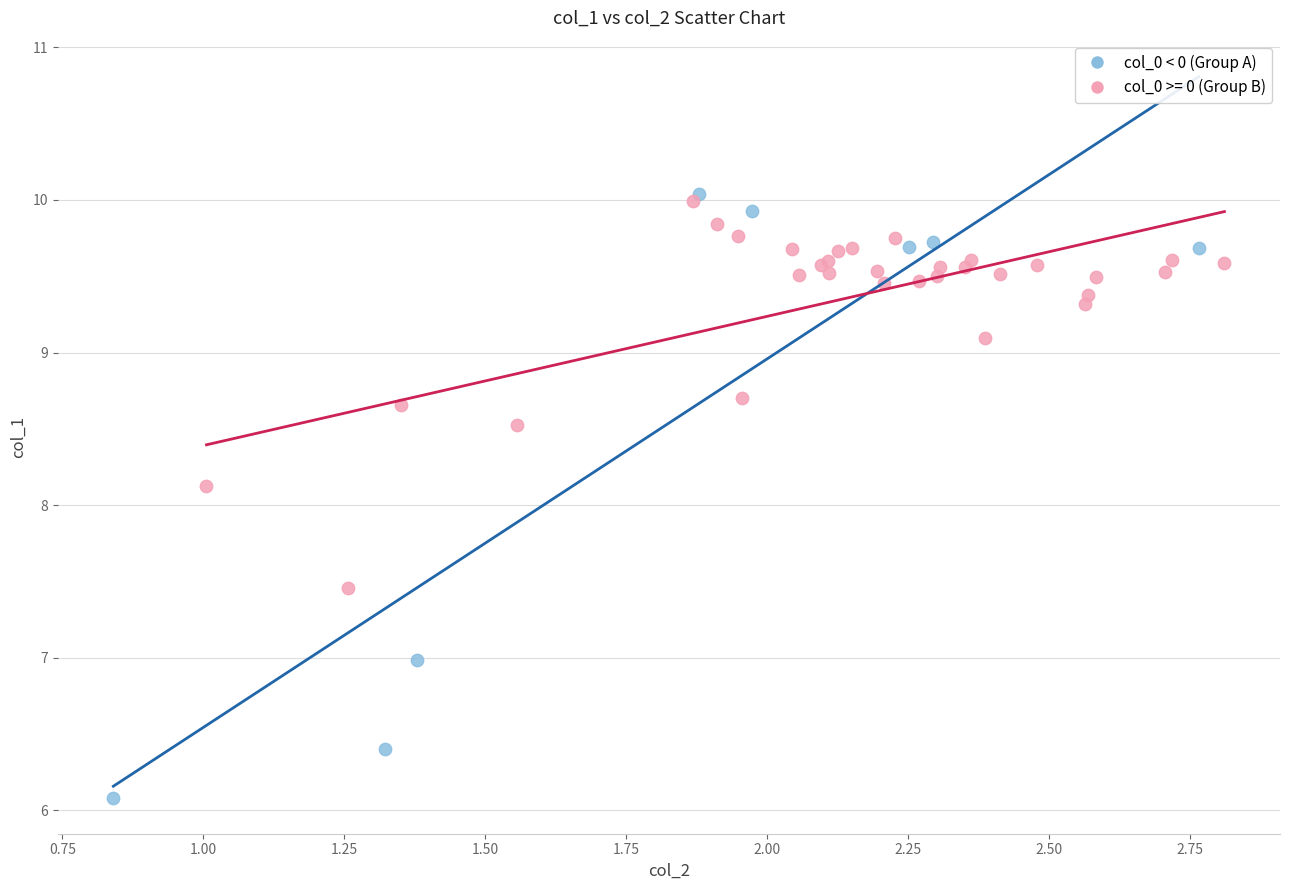

Which series has the largest Y range (max minus min)?

col_0 < 0 (Group A)